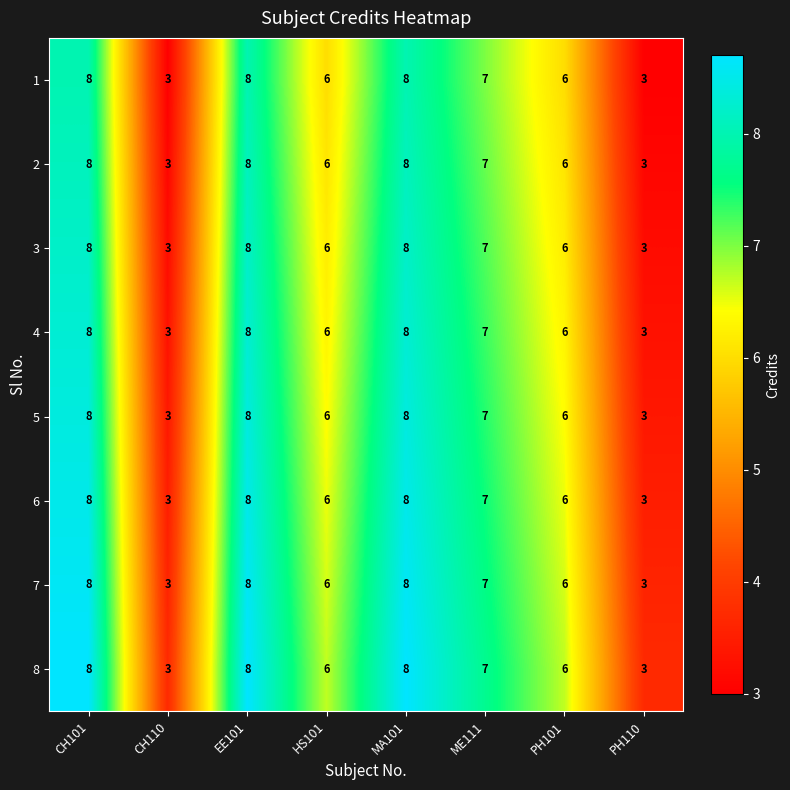

What is the difference between the 3 values at HS101 and CH110?

3